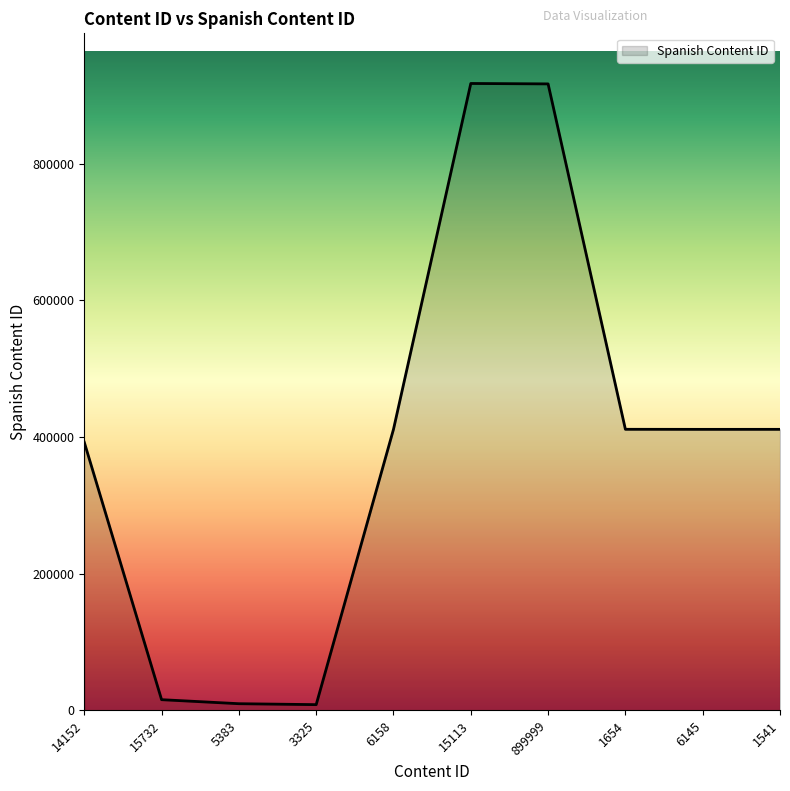

What is the difference between the maximum and minimum values?

909323